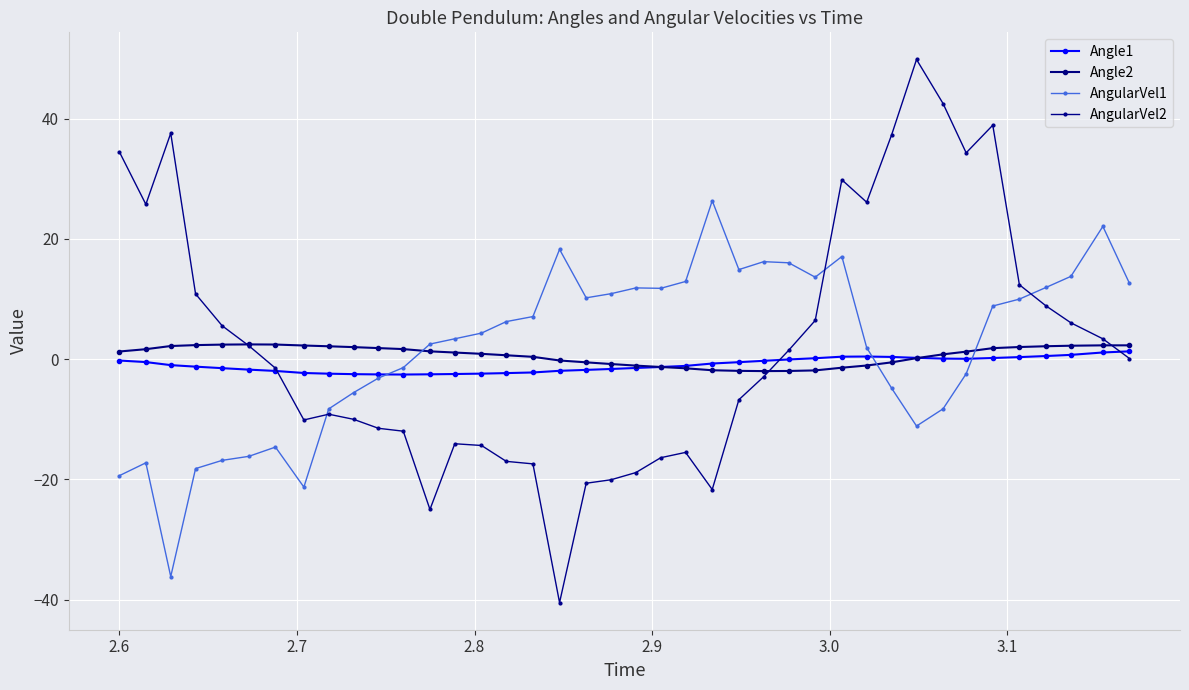

How many values in AngularVel1 are above zero?

24